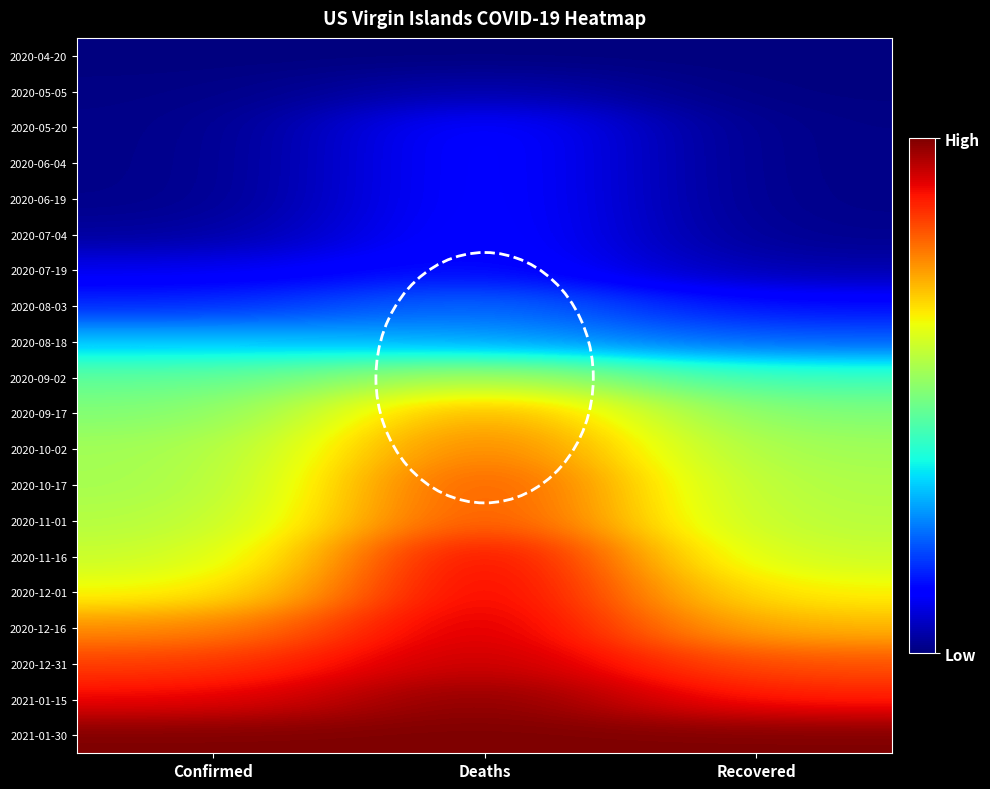

Which category has the lowest value across all series?

Confirmed